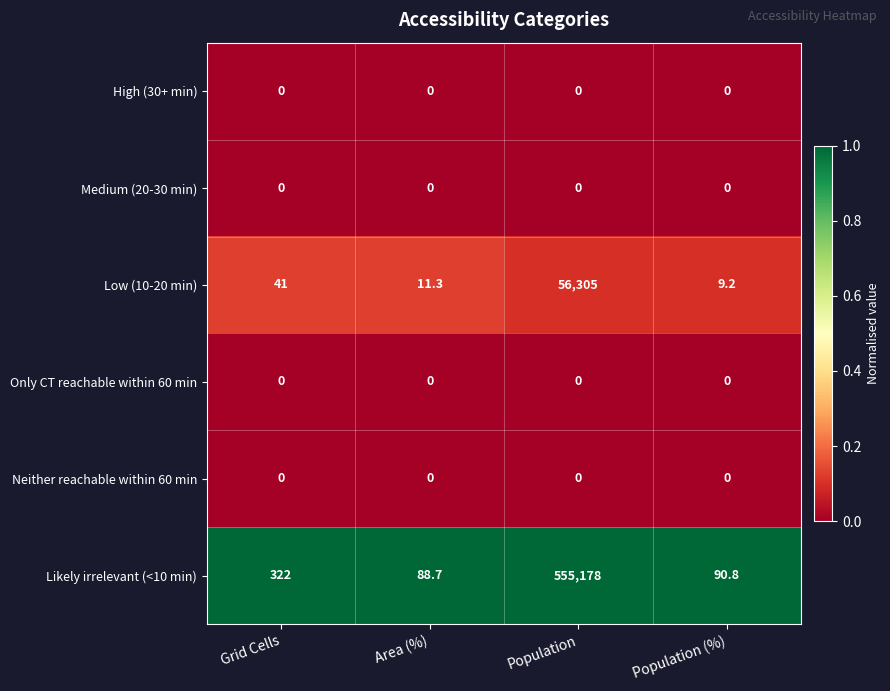

Which series has the largest range (max minus min)?

Likely irrelevant (<10 min)